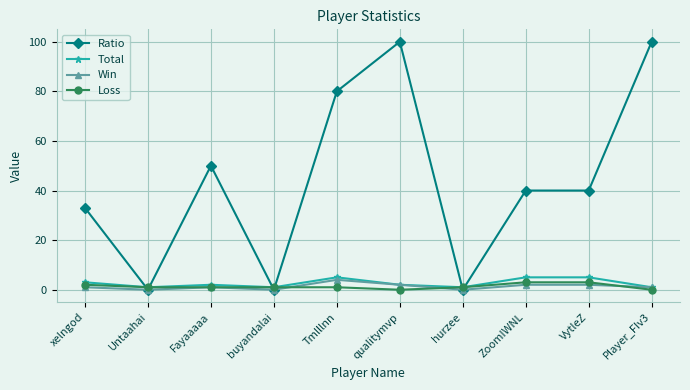

Between which two adjacent categories do Ratio and Total first intersect?

xelngod and Untaahai